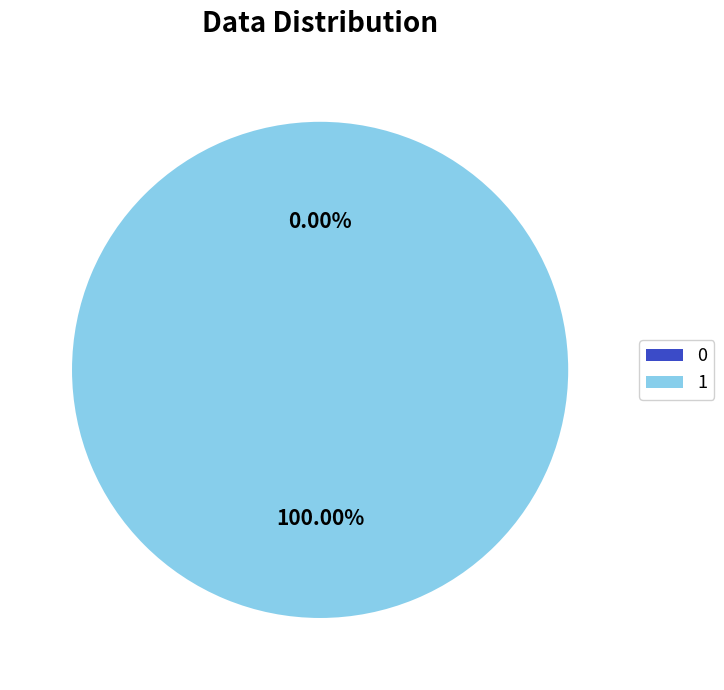

How many segments does this pie chart have?

2